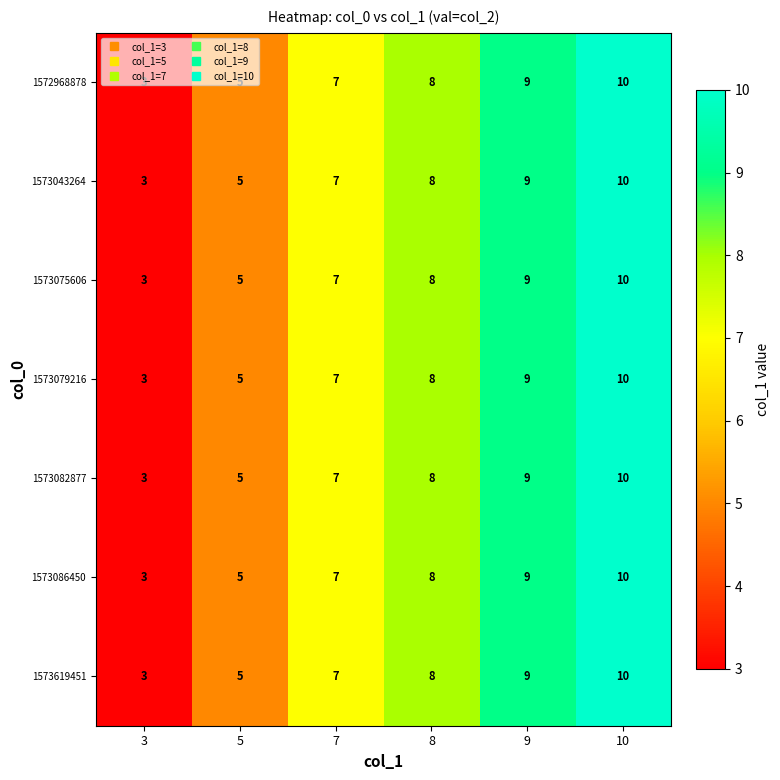

At which category does the chart reach its minimum across all series?

3